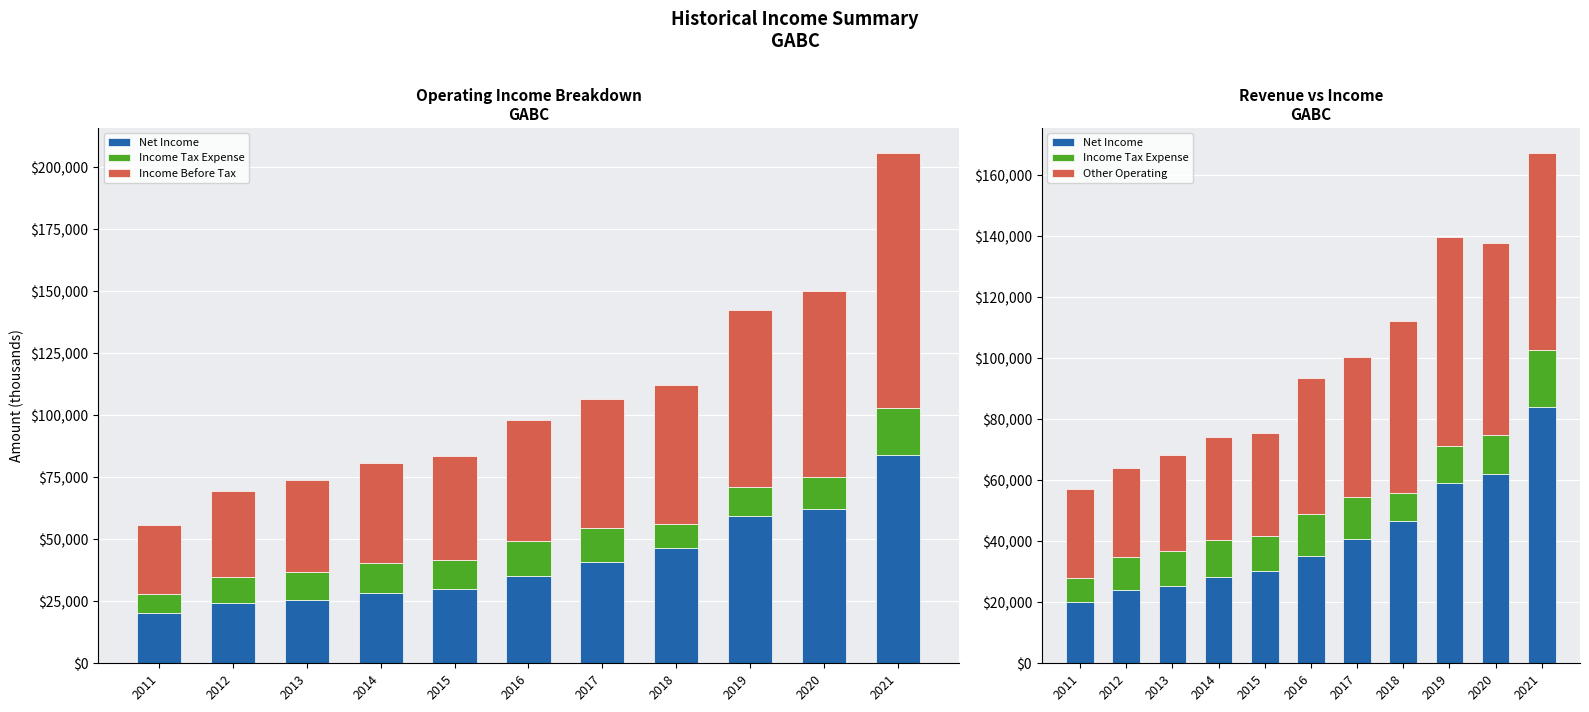

What is the value of the Other Operating bar at the 7th from the left?

46000